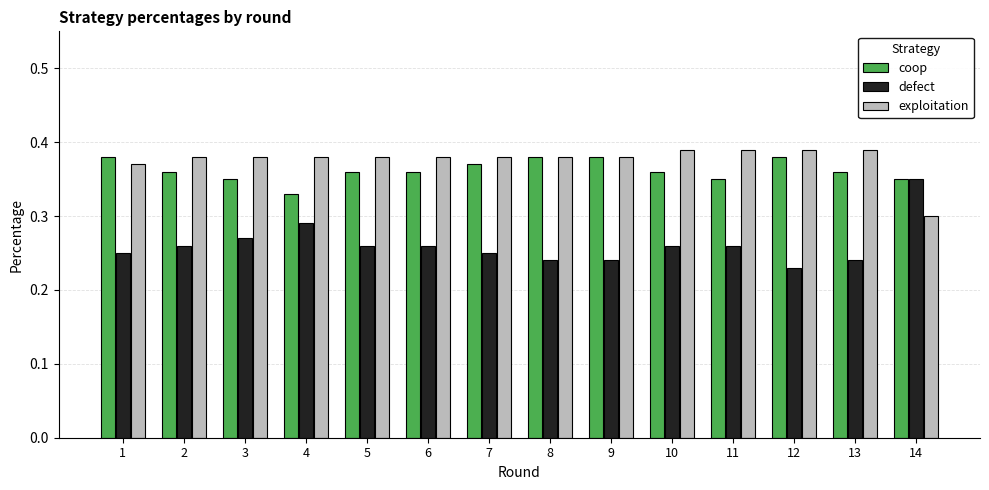

Are the bars horizontal?

No